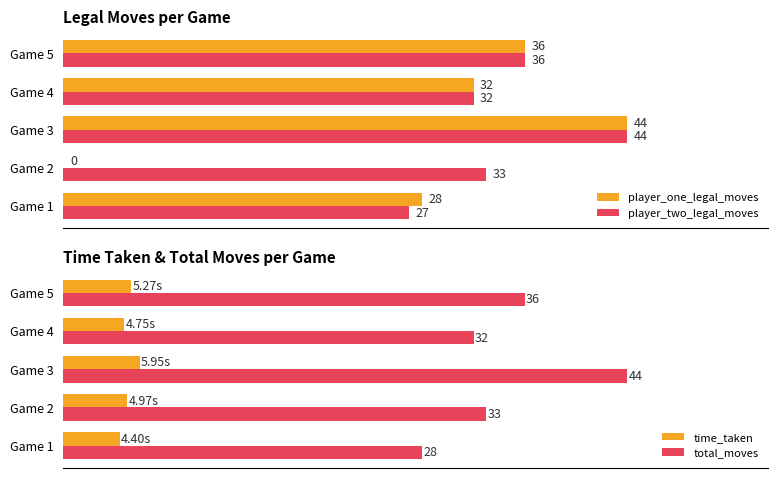

Is the value of player_one_legal_moves at Game 3 greater than the value of player_two_legal_moves at Game 4?

Yes